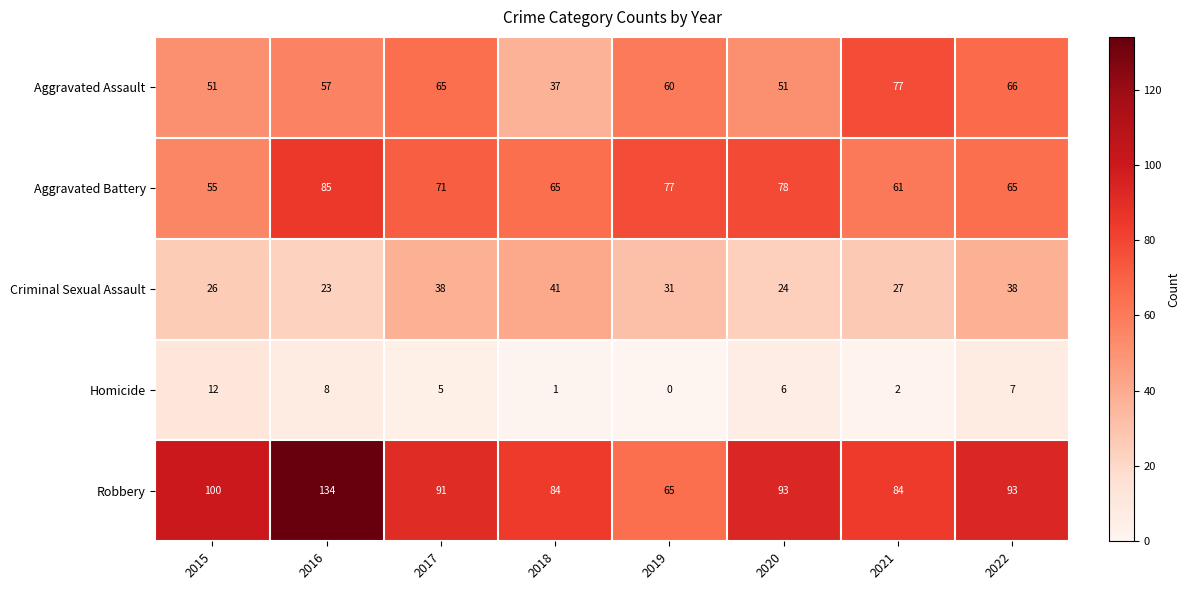

At which category does the chart reach its peak across all series?

2016